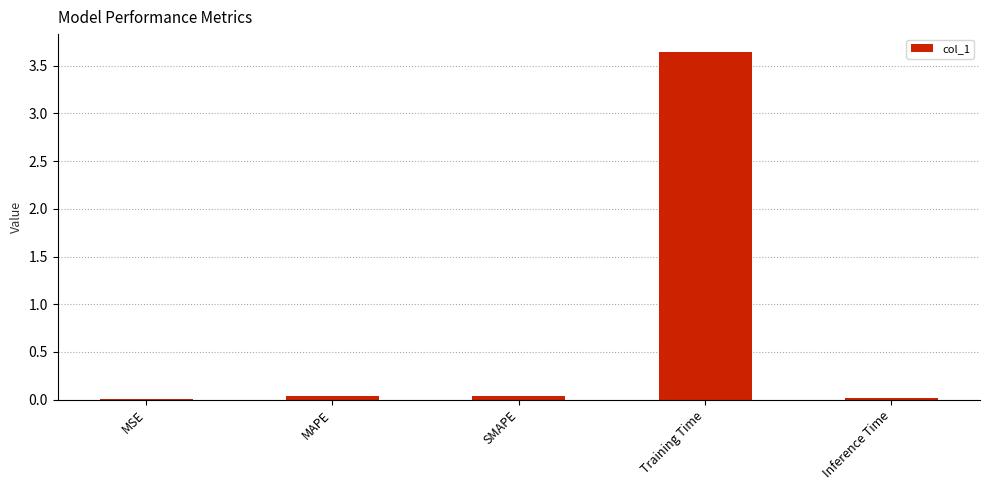

True or false: the data shows 0.0 at MAPE.

True